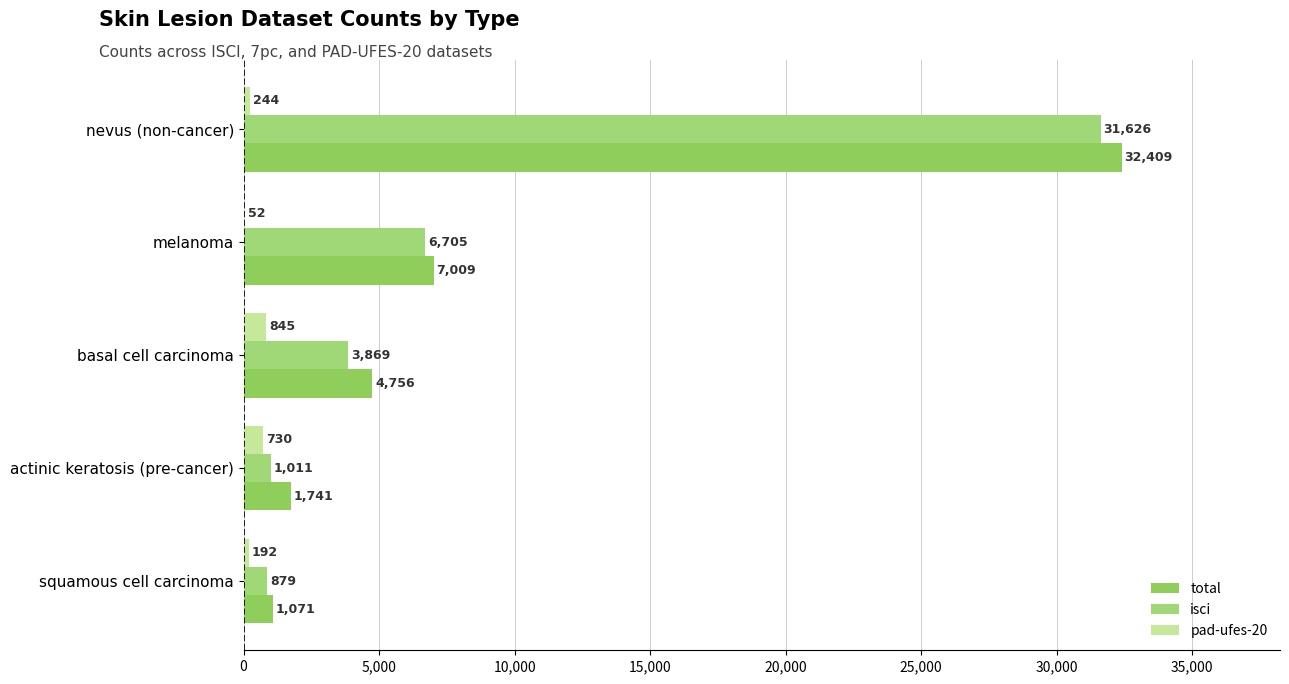

List the series in order of their peak value, lowest first.

pad-ufes-20, isci, total